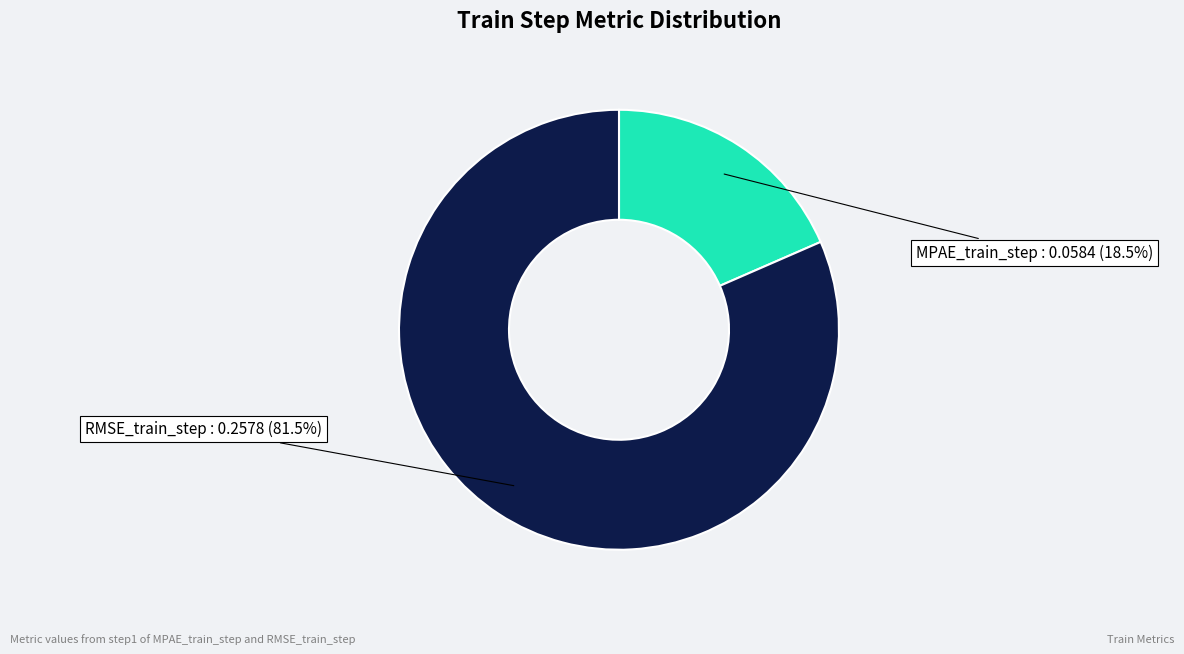

Is MPAE_train_step the majority of the pie?

No